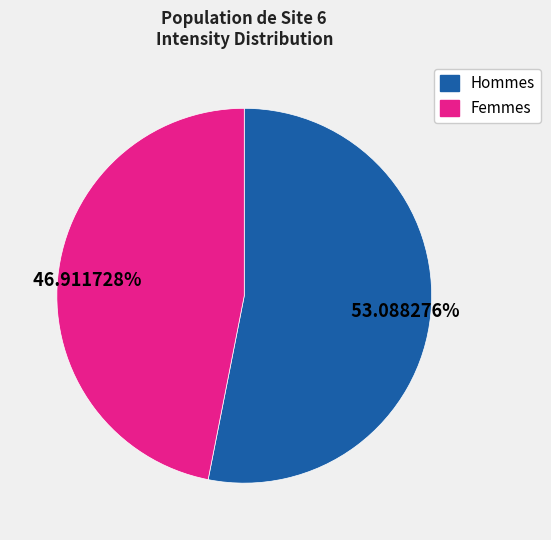

Which slice is the largest?

Hommes